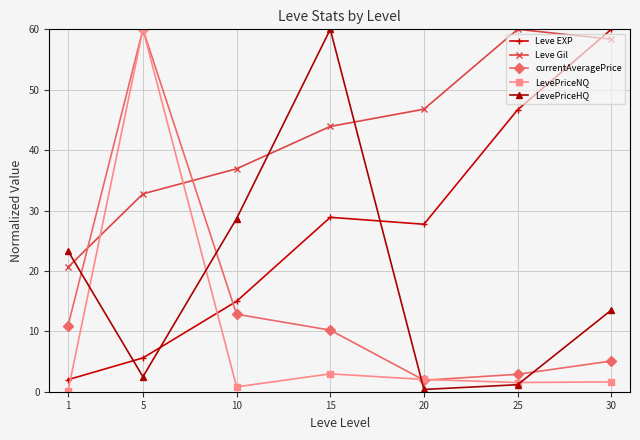

Is the value of LevePriceNQ at 25 greater than the value of currentAveragePrice at 15?

No